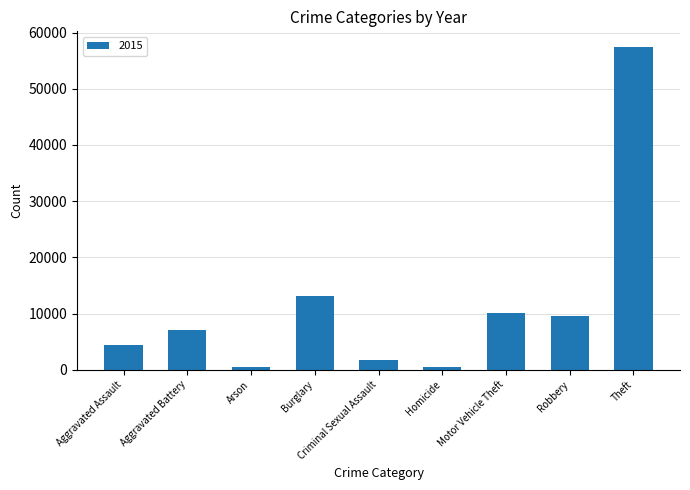

What is the ratio of the value at Aggravated Battery to the value at Aggravated Assault?

1.6